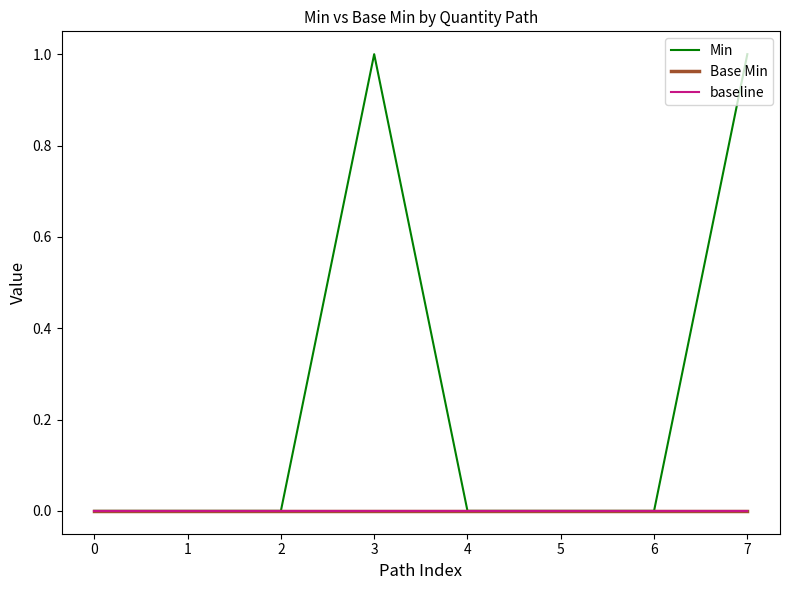

Does the chart have visible grid lines?

No